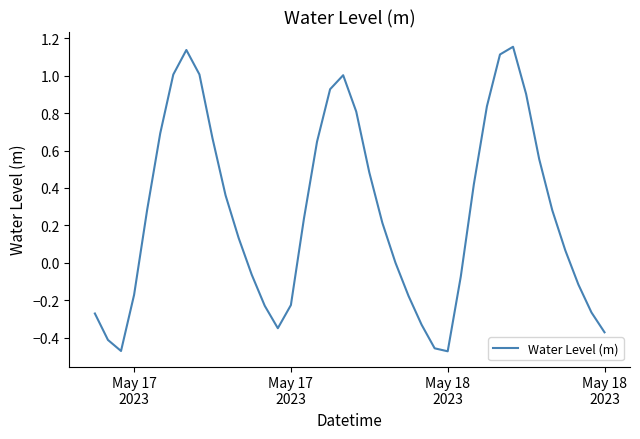

How many lines are shown in the chart?

1